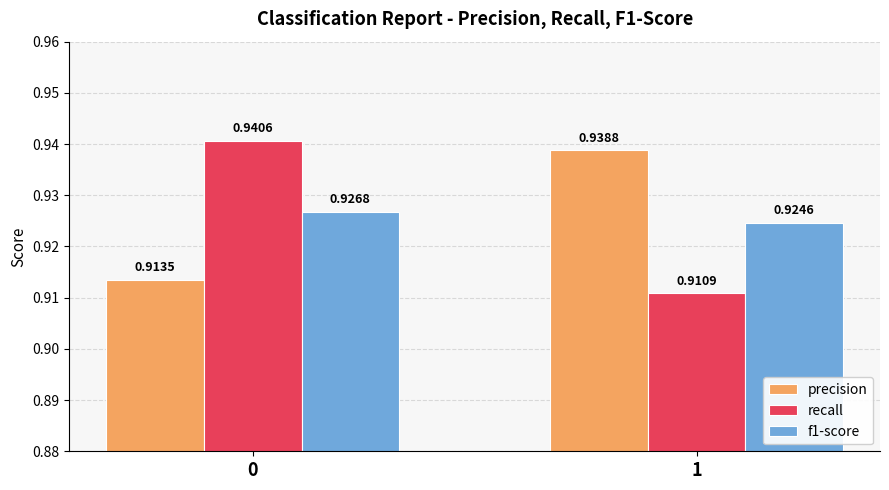

Which series changed the most between 0 and 1?

recall